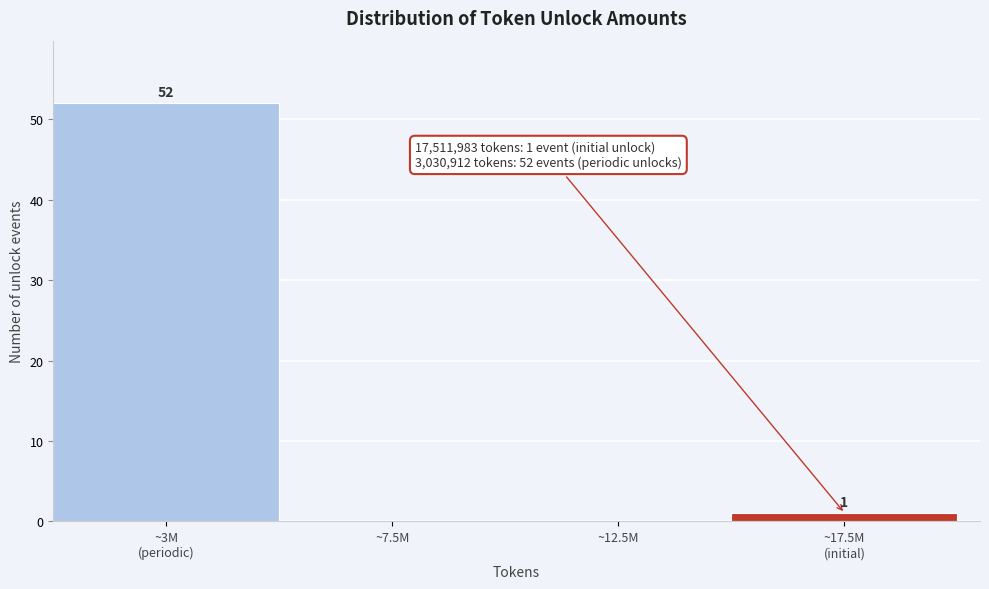

What is the maximum value shown in the chart?

52